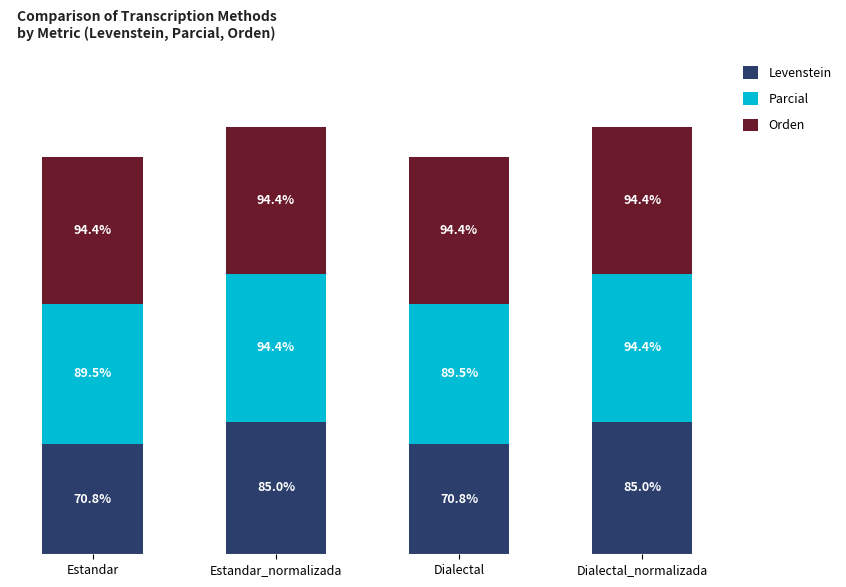

Does the chart contain any negative values?

No